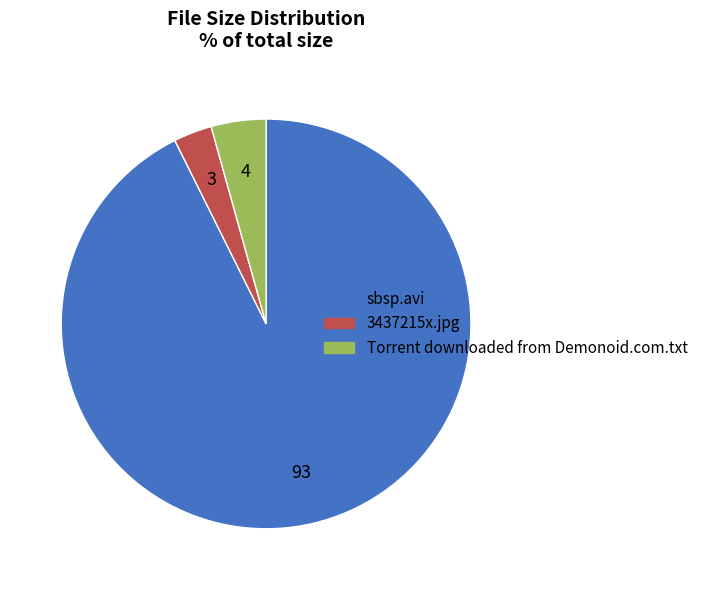

Approximately how many times larger is the value at sbsp.avi compared to 3437215x.jpg?

30.6